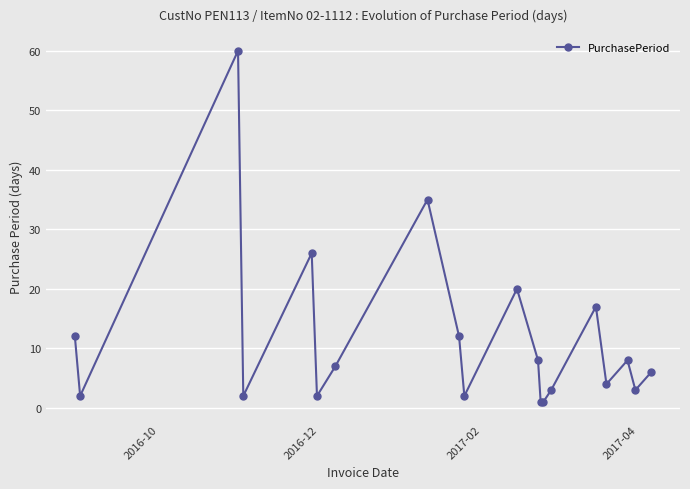

How many points are higher than both their immediate neighbors (excluding endpoints)?

6